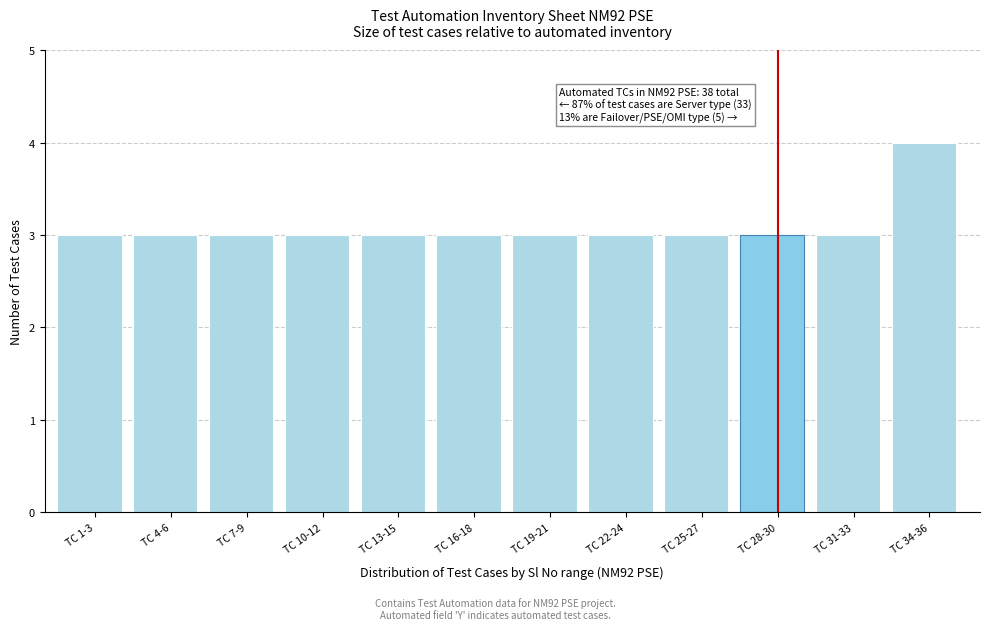

Reading left to right, transcribe all the data shown in this chart.

3	3	3	3	3	3	3	3	3	3	3	4